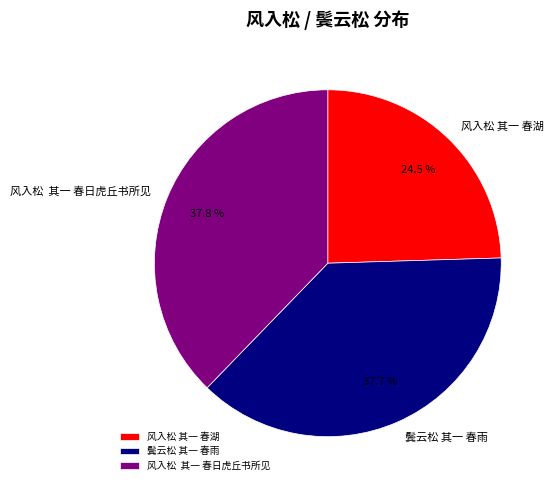

Does 鬓云松 其一 春雨 represent more than half of the total?

No